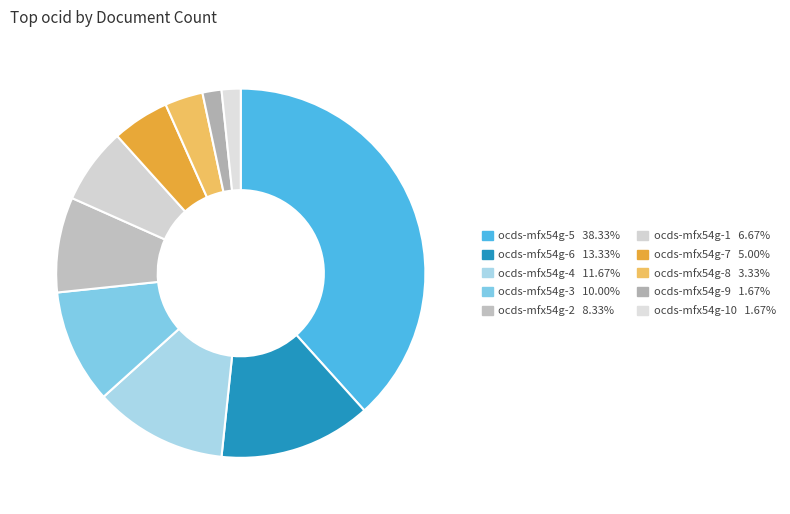

How many segments does this pie chart have?

10